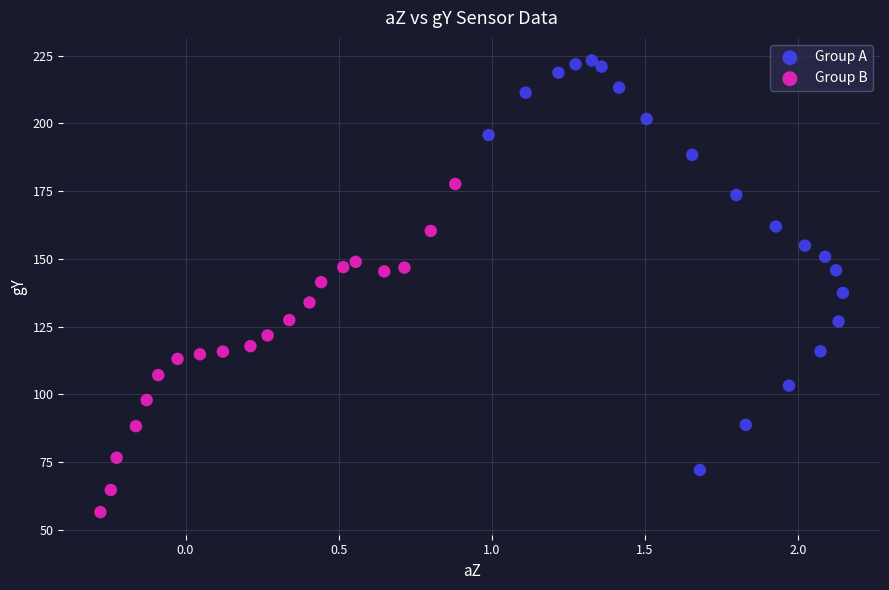

What are all the series names shown in the legend?

Group A, Group B